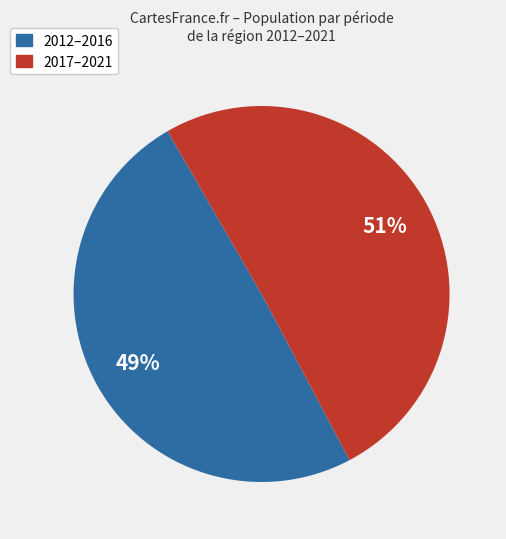

Combined, do 2012–2016 and 2017–2021 account for over 50%?

Yes